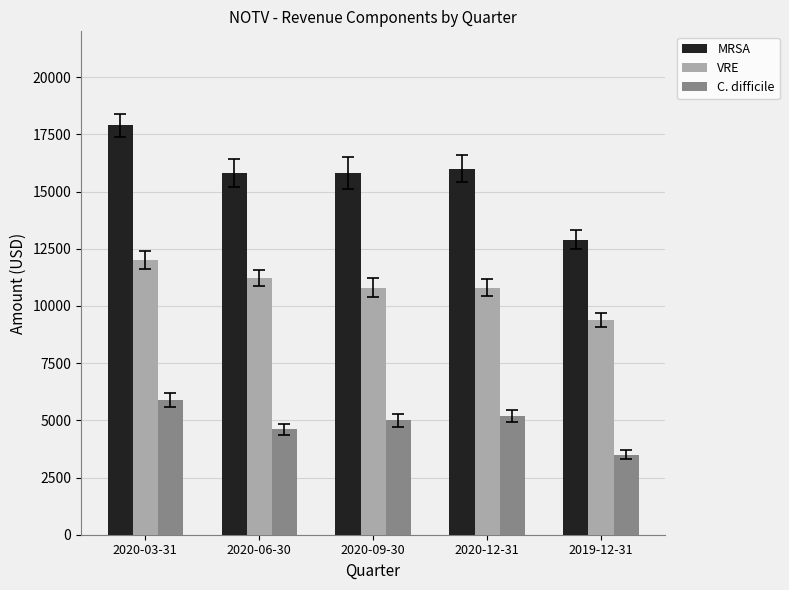

True or false: VRE has a value of 11200 at 2020-06-30.

True